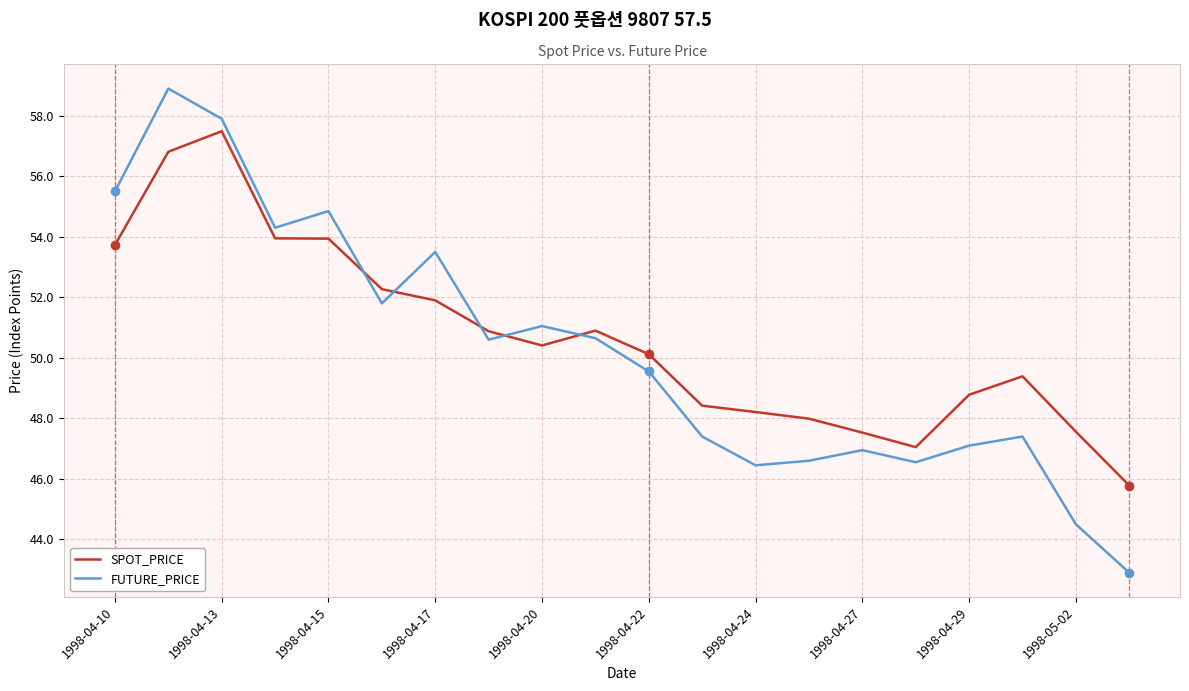

What is the greatest value displayed?

58.9